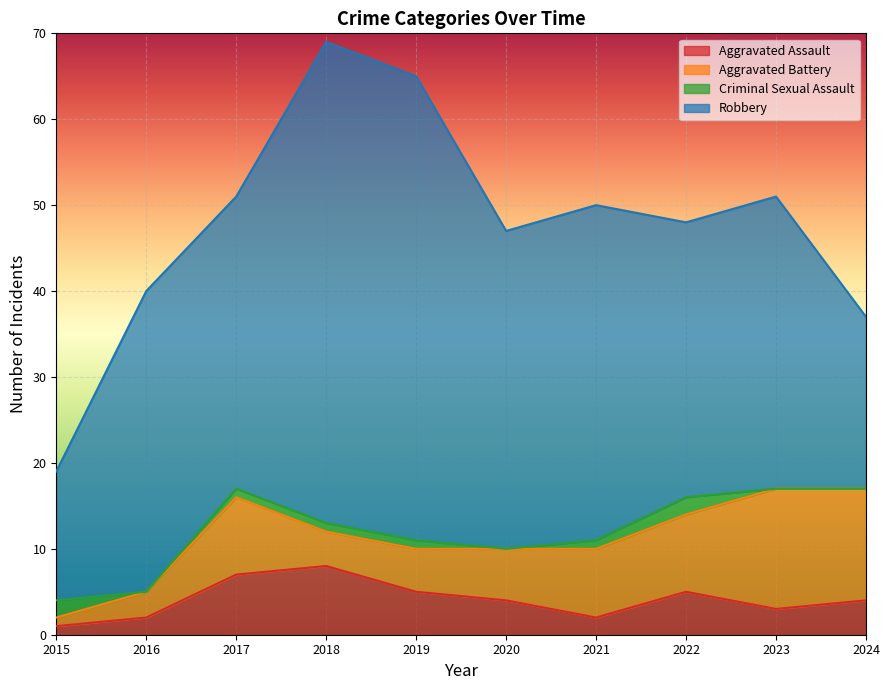

At how many categories does at least one series exceed 14?

10